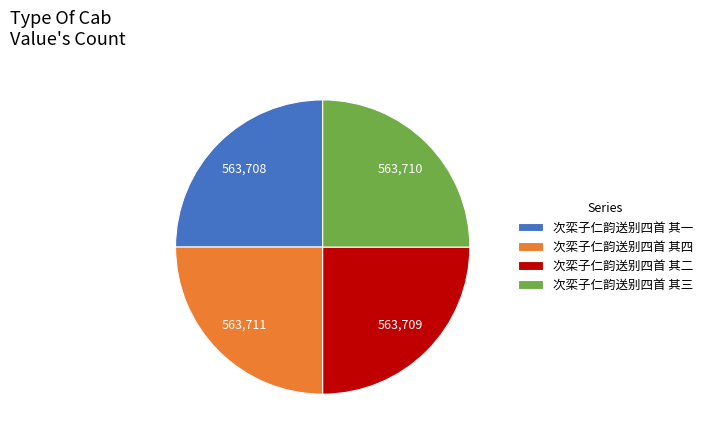

Approximately how many times larger is the value at 次栾子仁韵送别四首 其四 compared to 次栾子仁韵送别四首 其二?

1.0